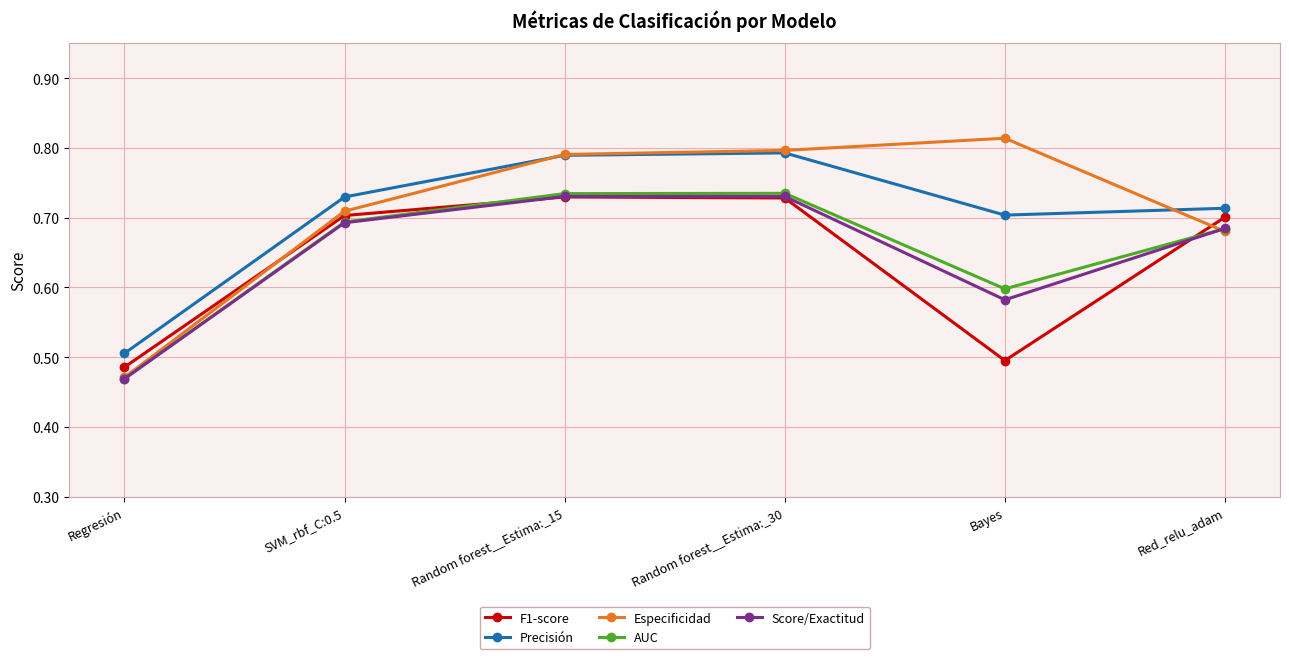

How many AUC values are between 0 and 1?

6